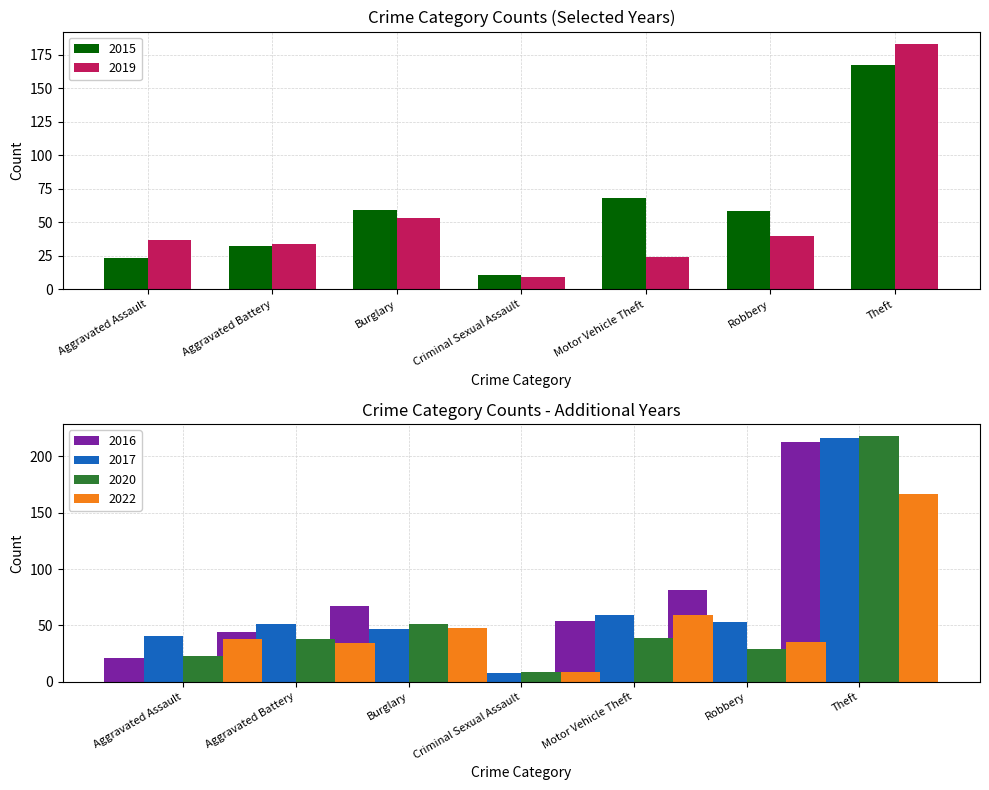

How many categories are shown in the chart?

7